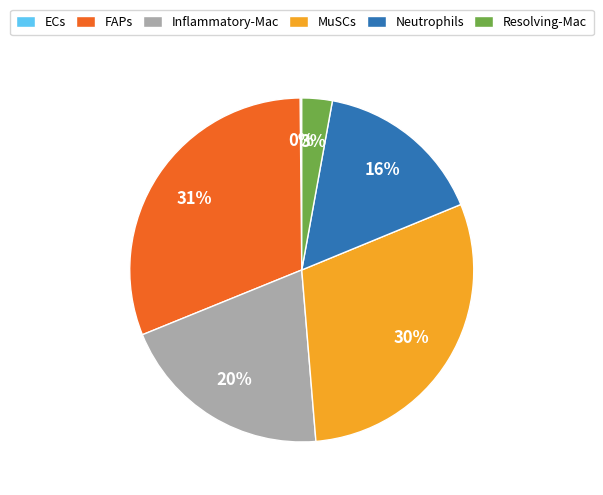

Which slice is the largest?

FAPs